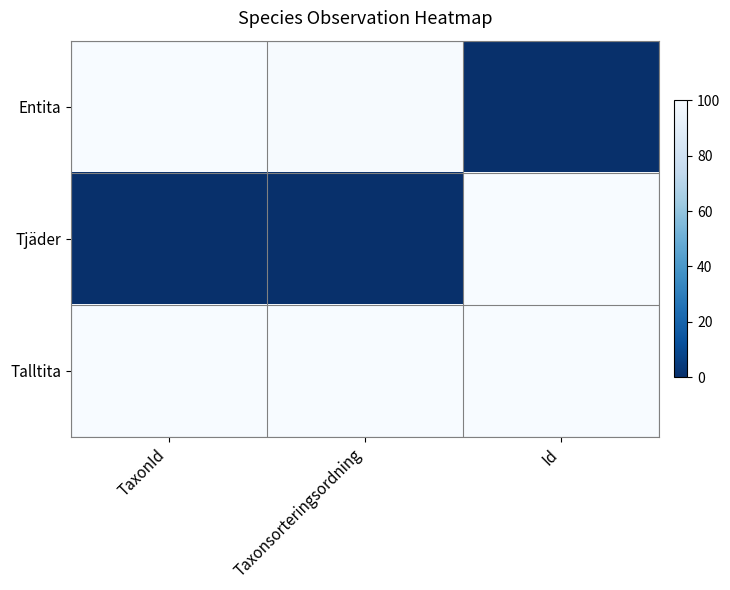

Rank the series at Id from highest to lowest value.

Talltita, Tjäder, Entita